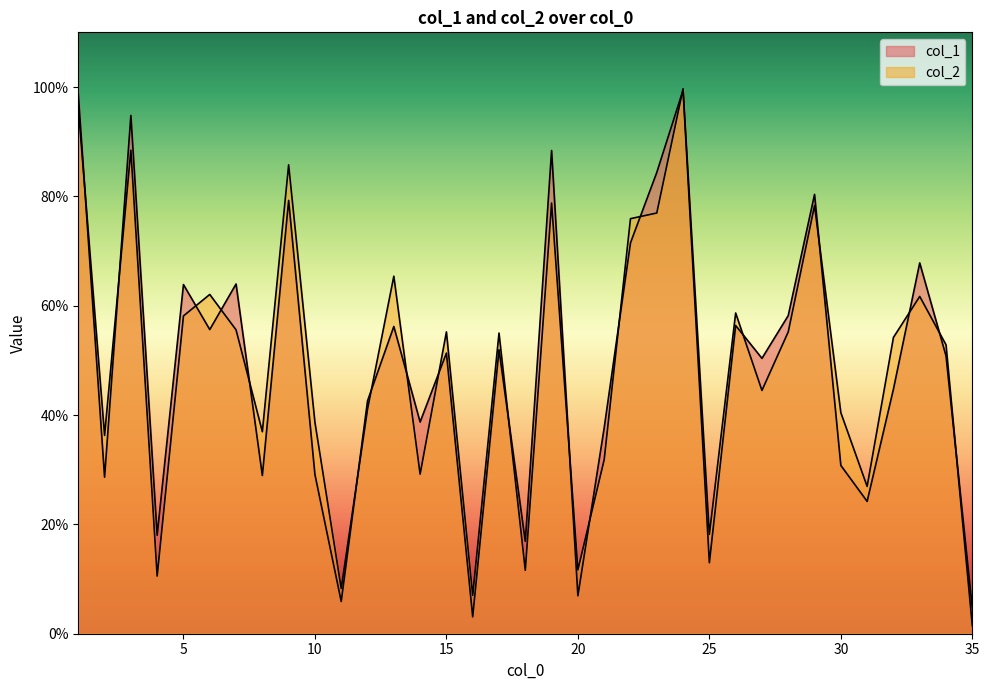

What is the value of the col_1 point at the 28th from the left?

0.6